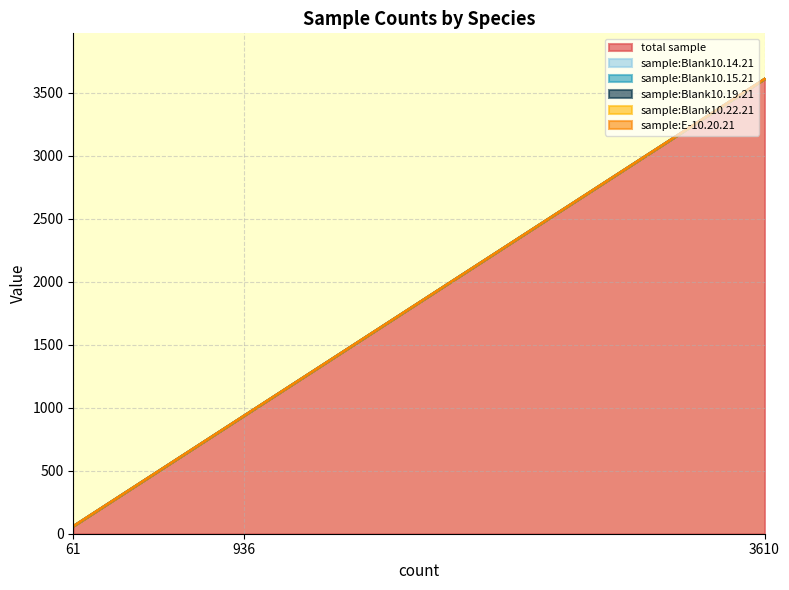

At which label does sample:Blank10.14.21 reach its peak?

3610